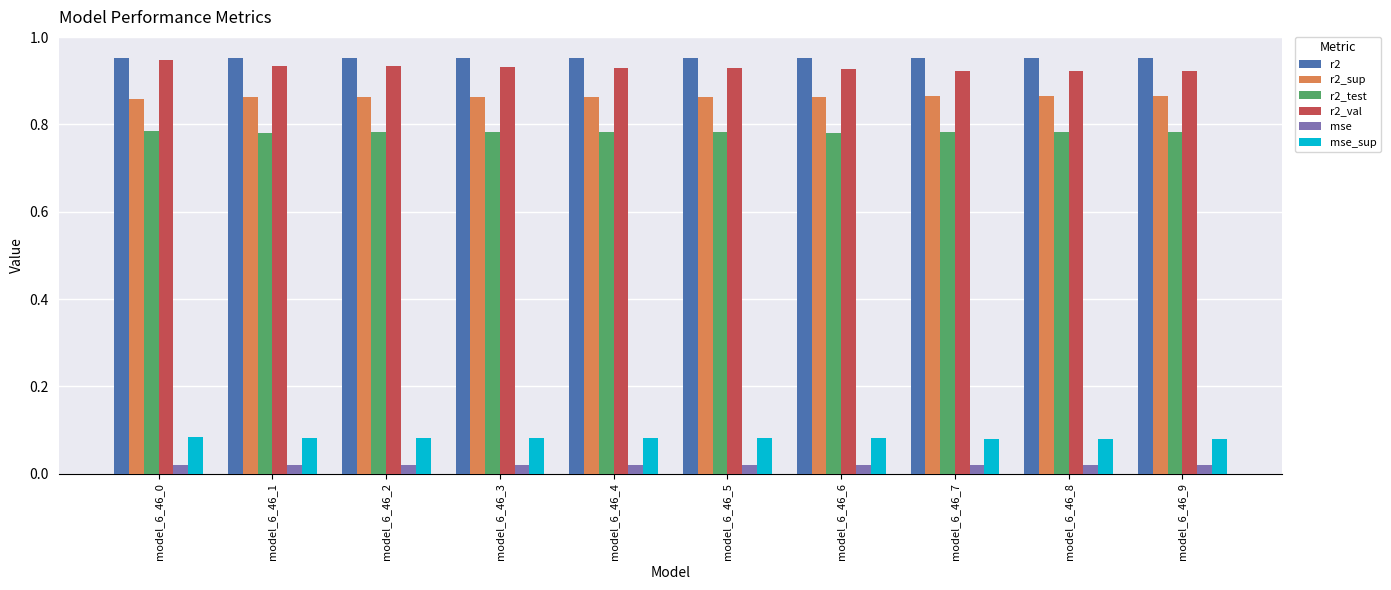

True or false: r2_test has a value of 0.3 at model_6_46_9.

False